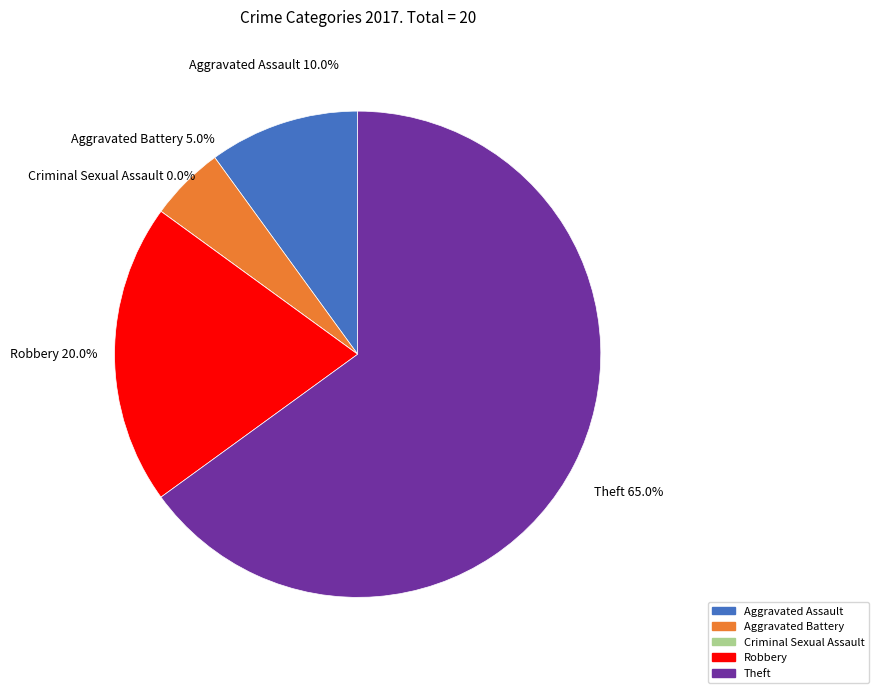

The Robbery slice represents 20% of the pie. True or false?

True